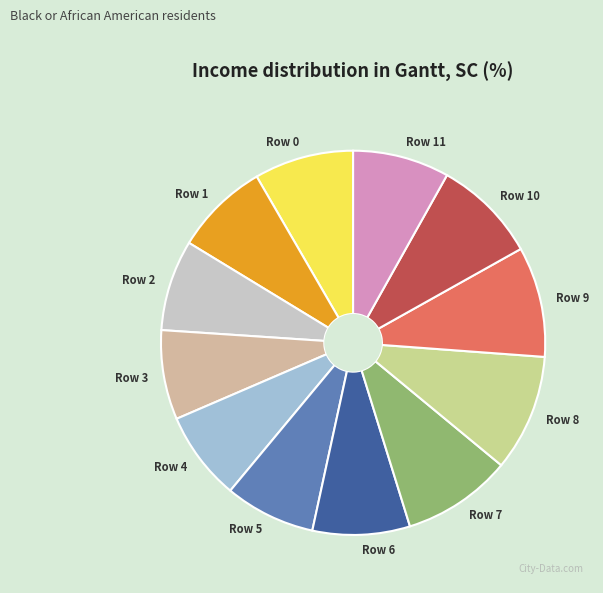

Which category has the biggest portion of the pie?

Row 8